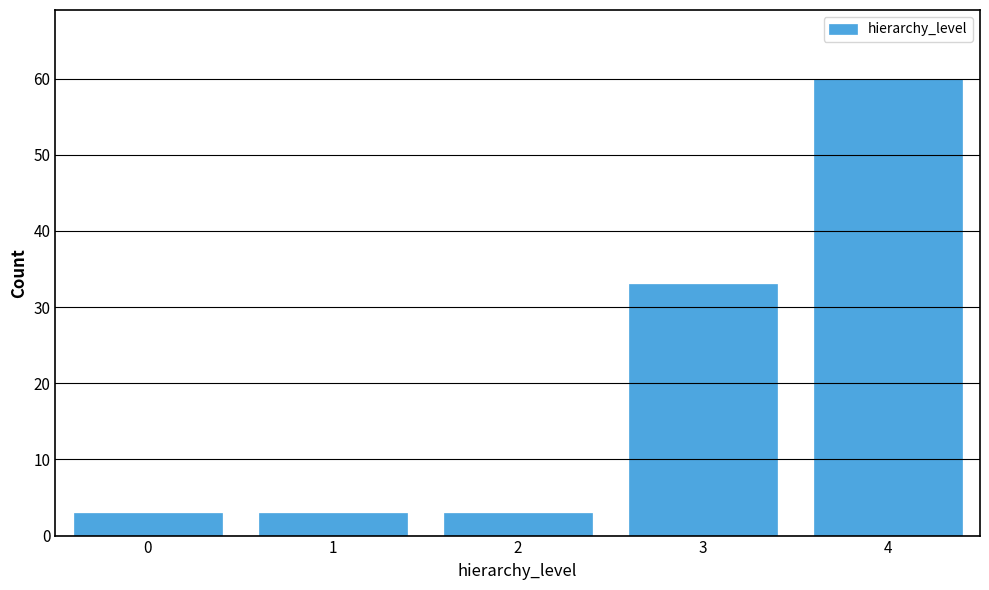

Reading right to left, list all the values displayed in this chart.

60	33	3	3	3